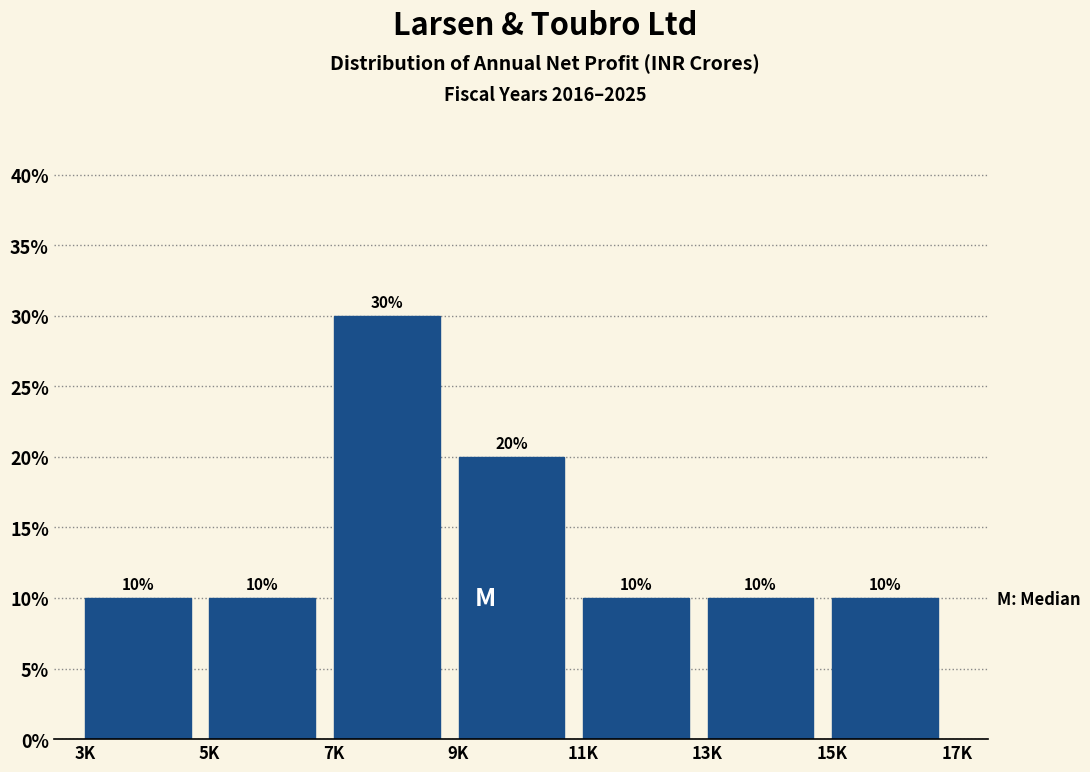

Reading left to right, list all the values displayed in this chart.

10	10	30	20	10	10	10